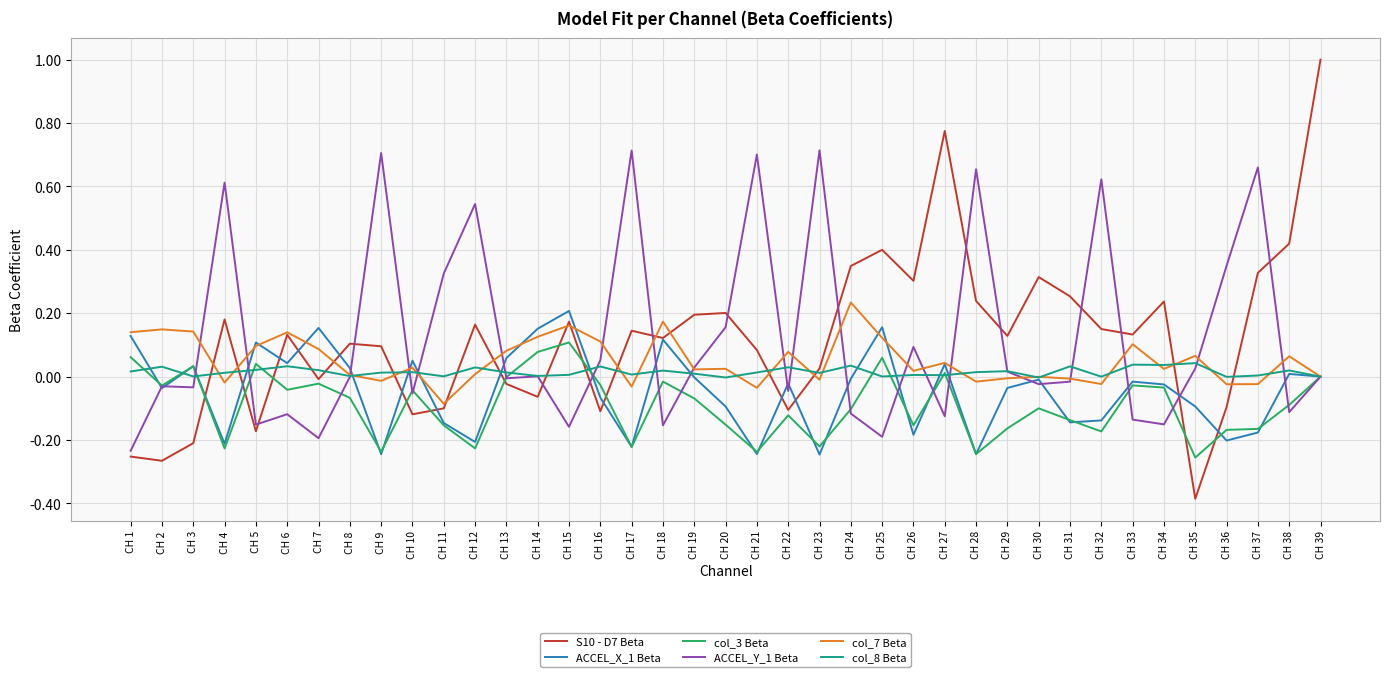

Where do ACCEL_X_1 Beta and col_8 Beta first cross each other?

CH 1 and CH 2